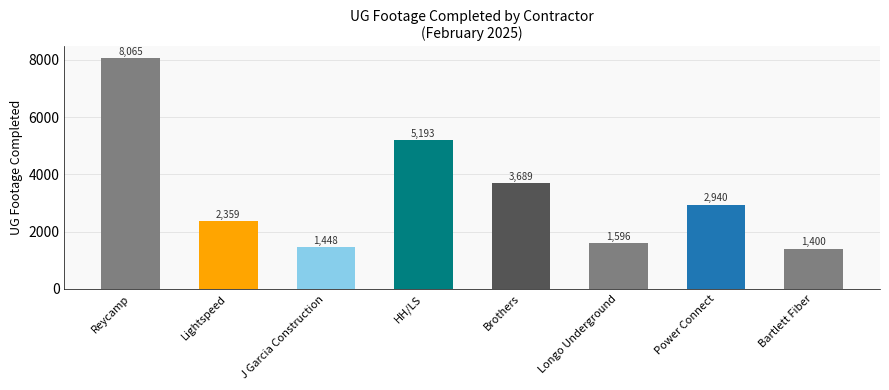

At which category does the chart reach its minimum across all series?

Bartlett Fiber